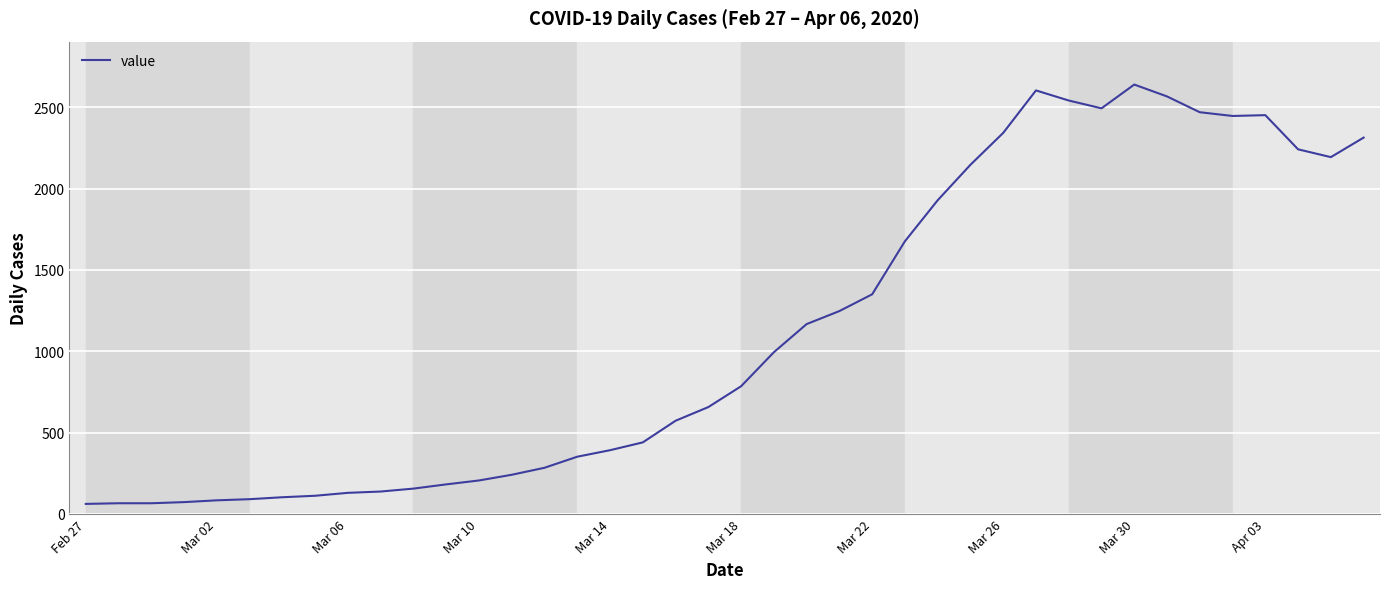

What is the maximum value shown in the chart?

2639